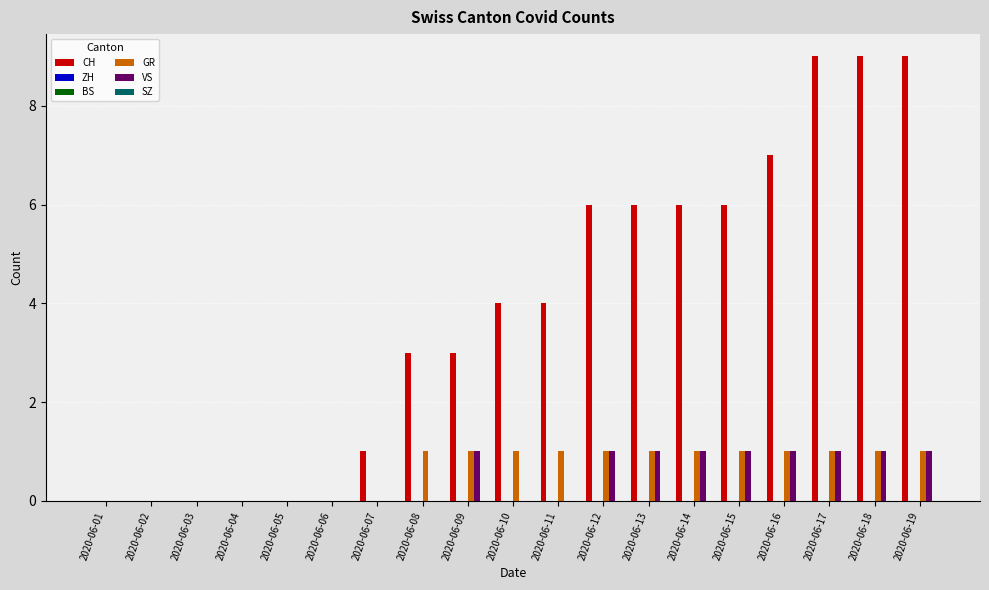

At how many categories does at least one series exceed 7?

3